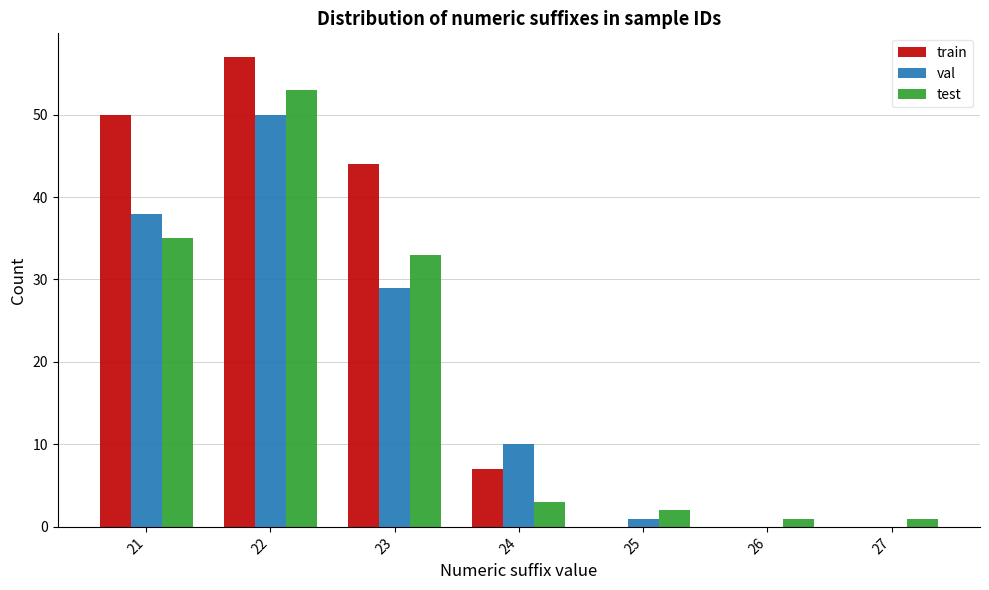

Reading left to right, transcribe this chart: for each range on the x-axis, give the height of each series' bar. The values are not printed on the chart, so give them approximately, as read against the axis.

20.5 to 21.5: train=50	val=38	test=35
21.5 to 22.5: train=57	val=50	test=53
22.5 to 23.5: train=44	val=29	test=33
23.5 to 24.5: train=7	val=10	test=3
24.5 to 25.5: train=0	val=1	test=2
25.5 to 26.5: train=0	val=0	test=1
26.5 to 27.5: train=0	val=0	test=1